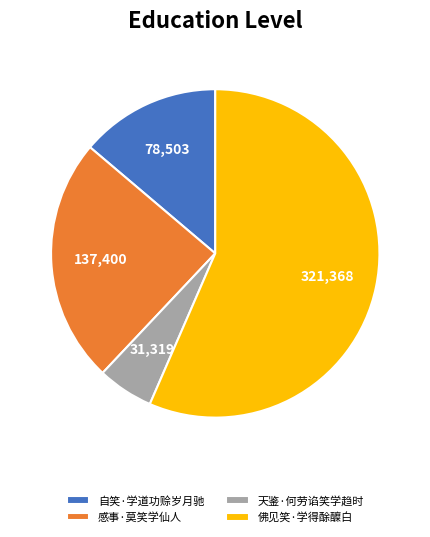

Which has a higher value, 佛见笑·学得酴醾白 or 感事·莫笑学仙人?

佛见笑·学得酴醾白